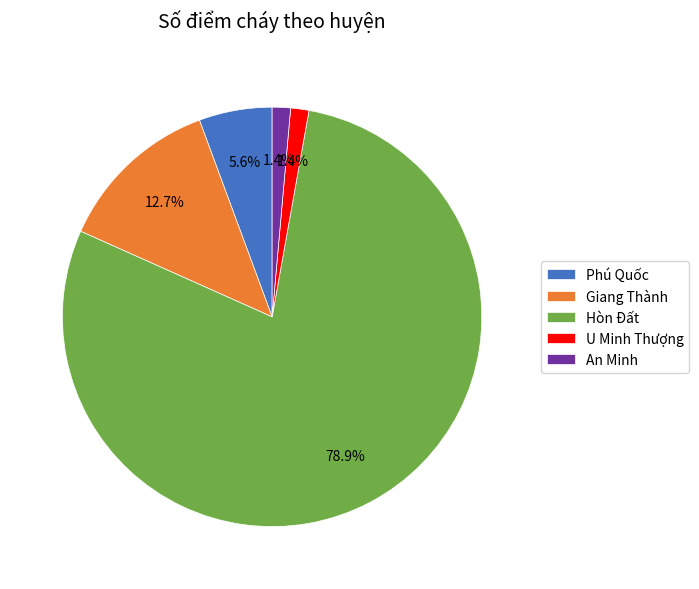

To the nearest percent, what is the average slice percentage?

20%